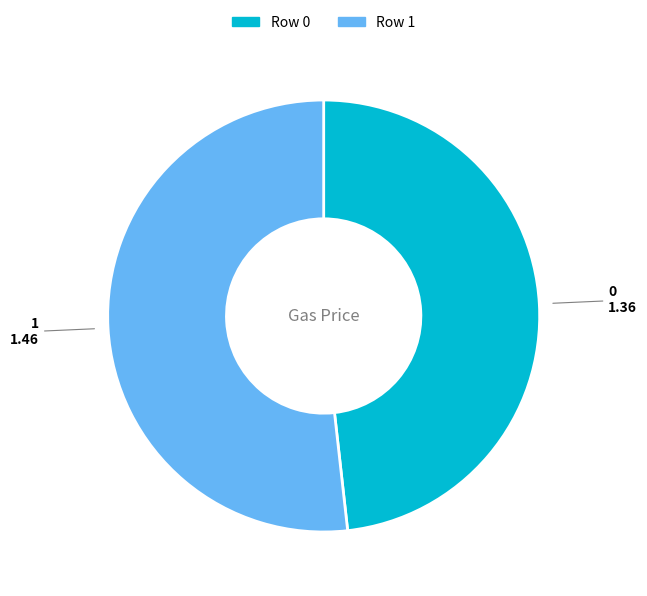

Is there a majority slice in this chart?

Yes